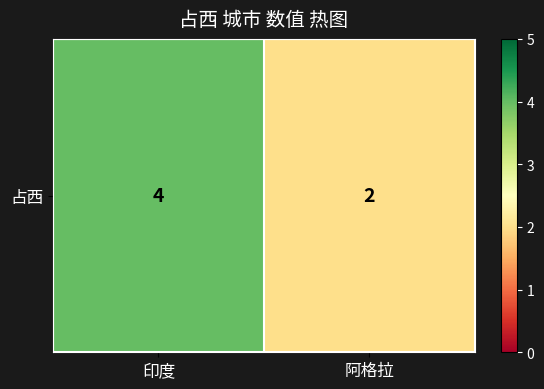

Between 阿格拉 and 印度, which is larger?

印度